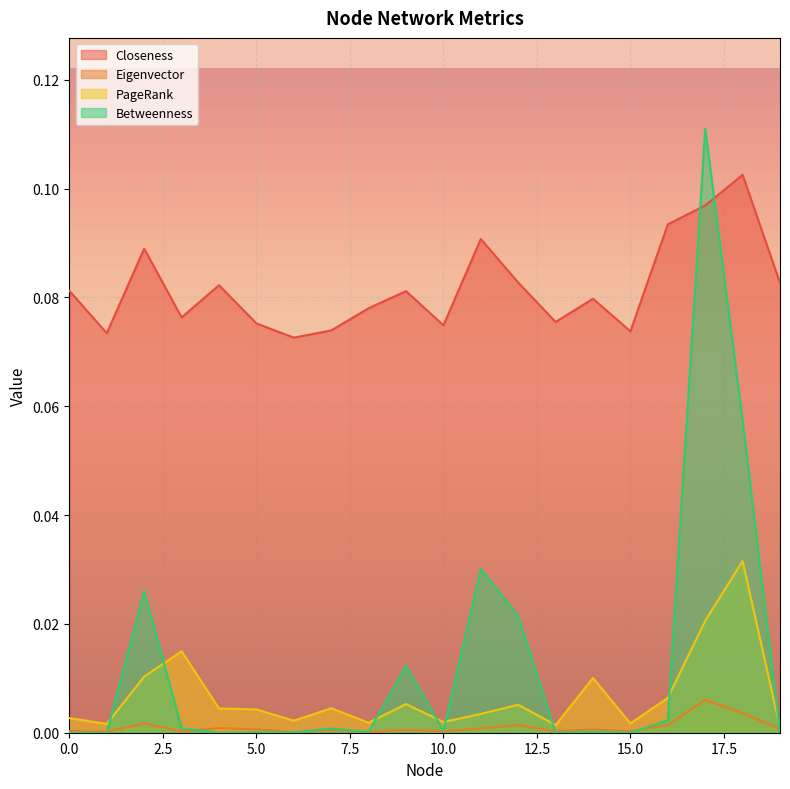

Reading left to right, extract all data points from this chart.

Closeness: 0.1	0.1	0.1	0.1	0.1	0.1	0.1	0.1	0.1	0.1	0.1	0.1	0.1	0.1	0.1	0.1	0.1	0.1	0.1	0.1
Eigenvector: 0.0	0.0	0.0	0.0	0.0	0.0	0.0	0.0	0.0	0.0	0.0	0.0	0.0	0.0	0.0	0.0	0.0	0.0	0.0	0.0
PageRank: 0.0	0.0	0.0	0.0	0.0	0.0	0.0	0.0	0.0	0.0	0.0	0.0	0.0	0.0	0.0	0.0	0.0	0.0	0.0	0.0
Betweenness: 0.0	0.0	0.0	0.0	0.0	0.0	0.0	0.0	0.0	0.0	0.0	0.0	0.0	0.0	0.0	0.0	0.0	0.1	0.1	0.0